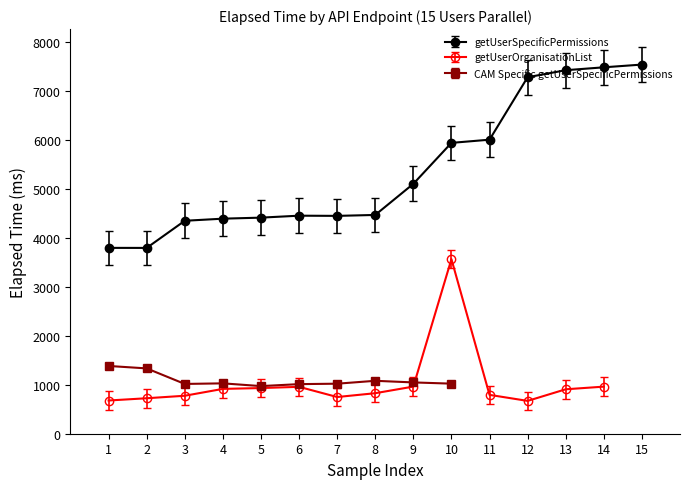

After their last crossing, which series has the higher values: getUserOrganisationList or CAM Specific getUserSpecificPermissions?

getUserOrganisationList